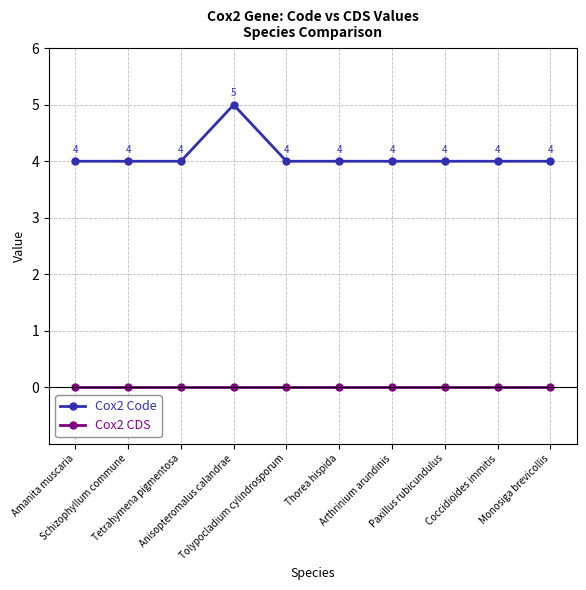

Which series has the widest spread of values?

Cox2 Code